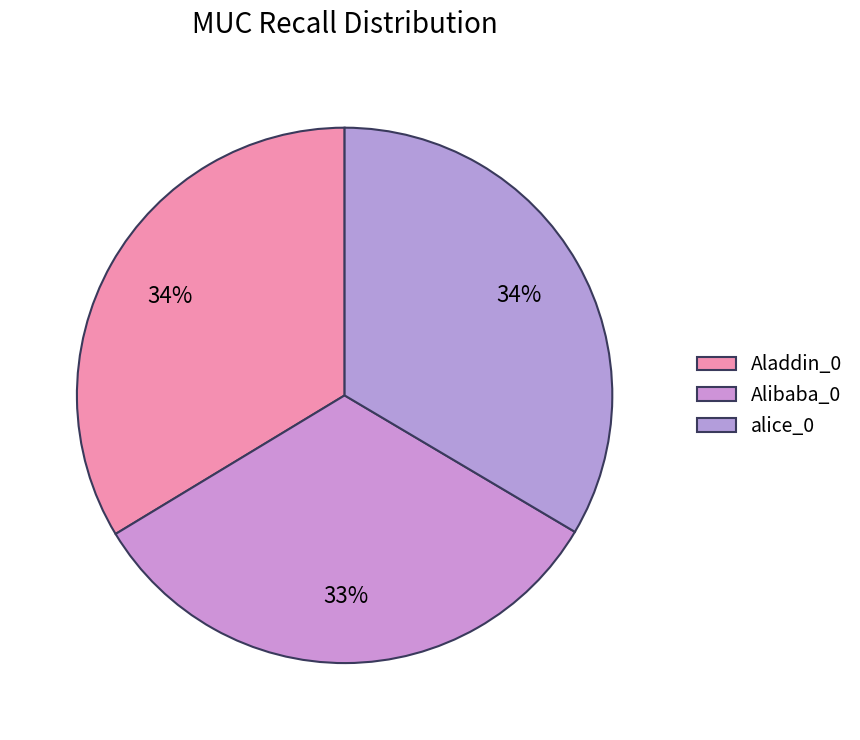

How many segments does this pie chart have?

3